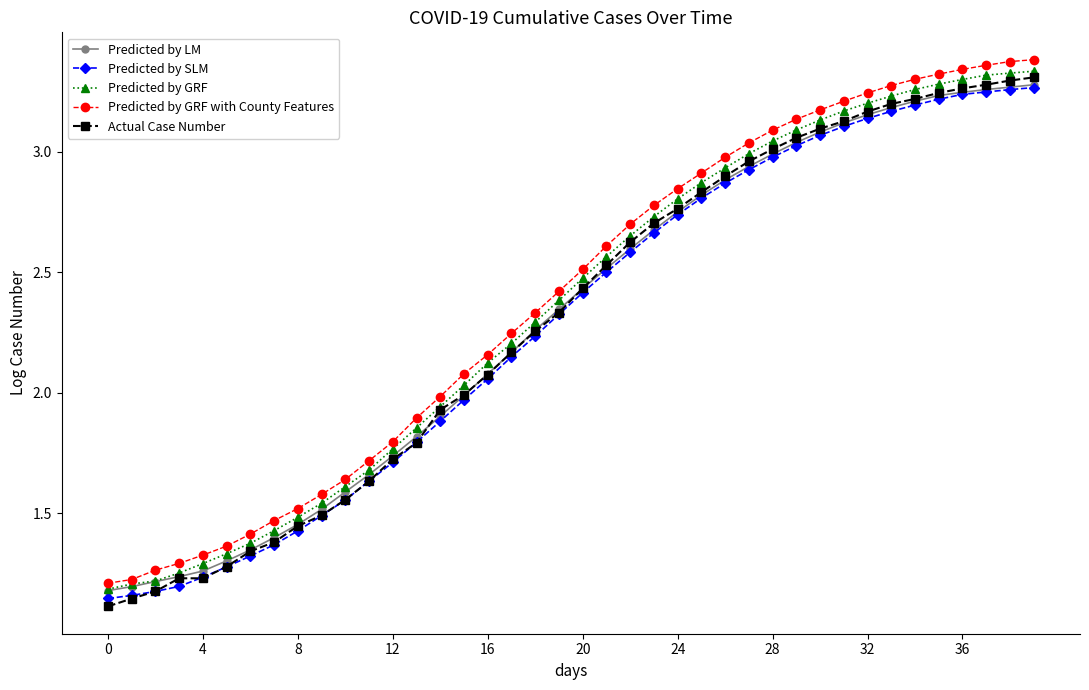

Which series has the widest spread of values?

Actual Case Number